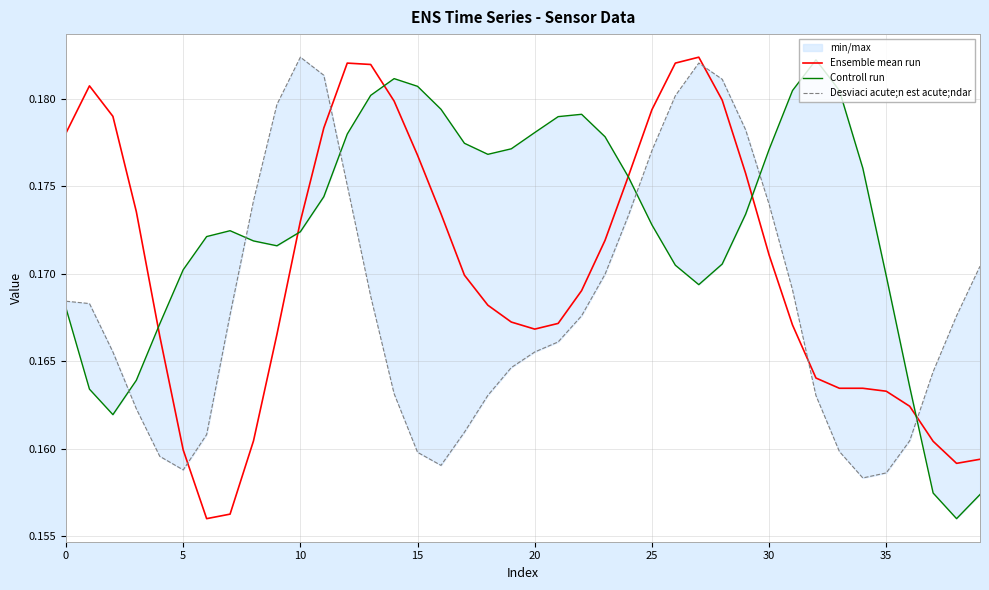

True or false: Controll run has more than 2 interior local peaks.

True